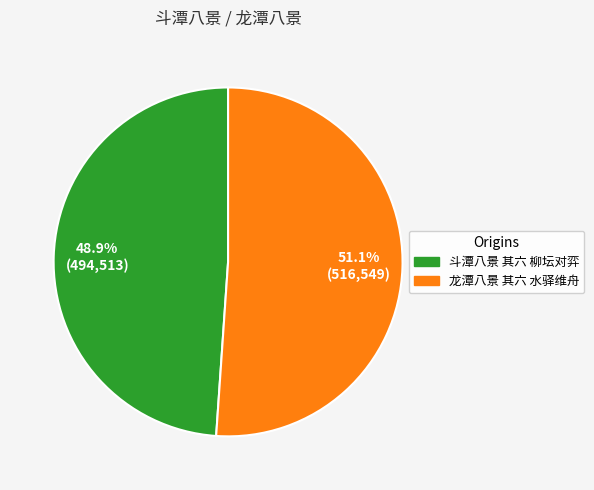

Do 斗潭八景 其六 柳坛对弈 and 龙潭八景 其六 水驿维舟 together represent more than half of the pie?

Yes